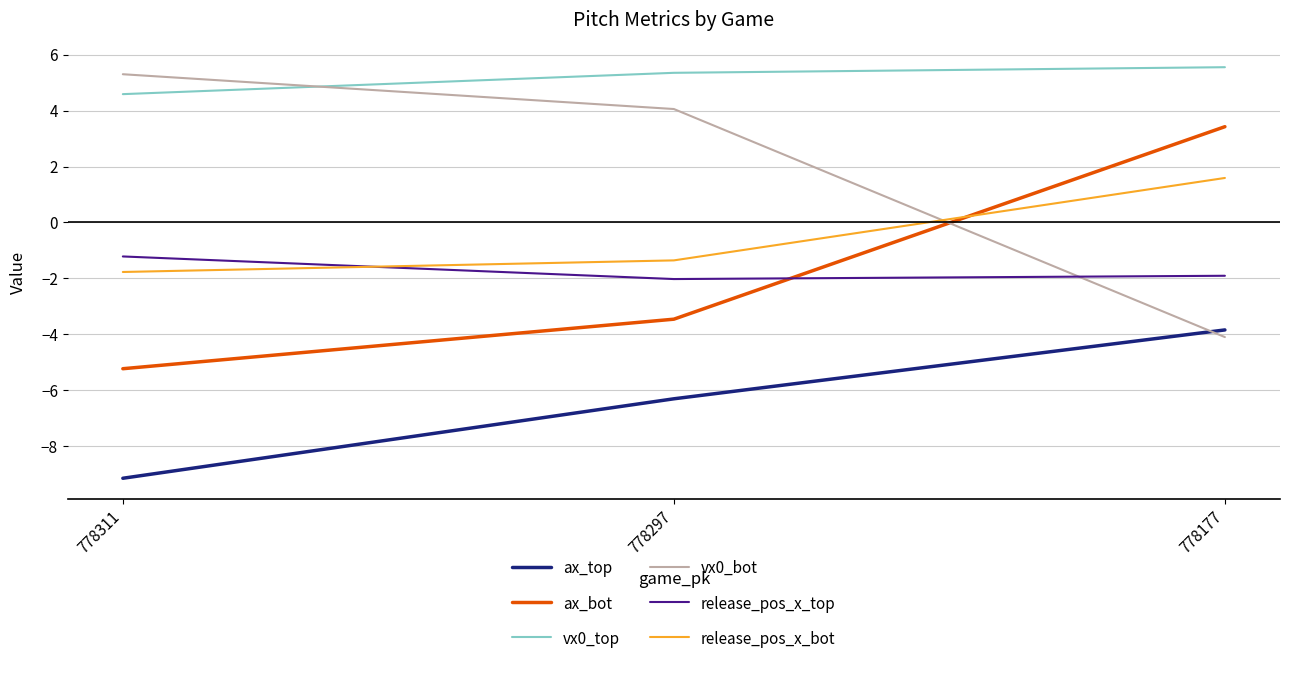

What is the difference between the maximum and minimum values in the release_pos_x_top series?

0.8